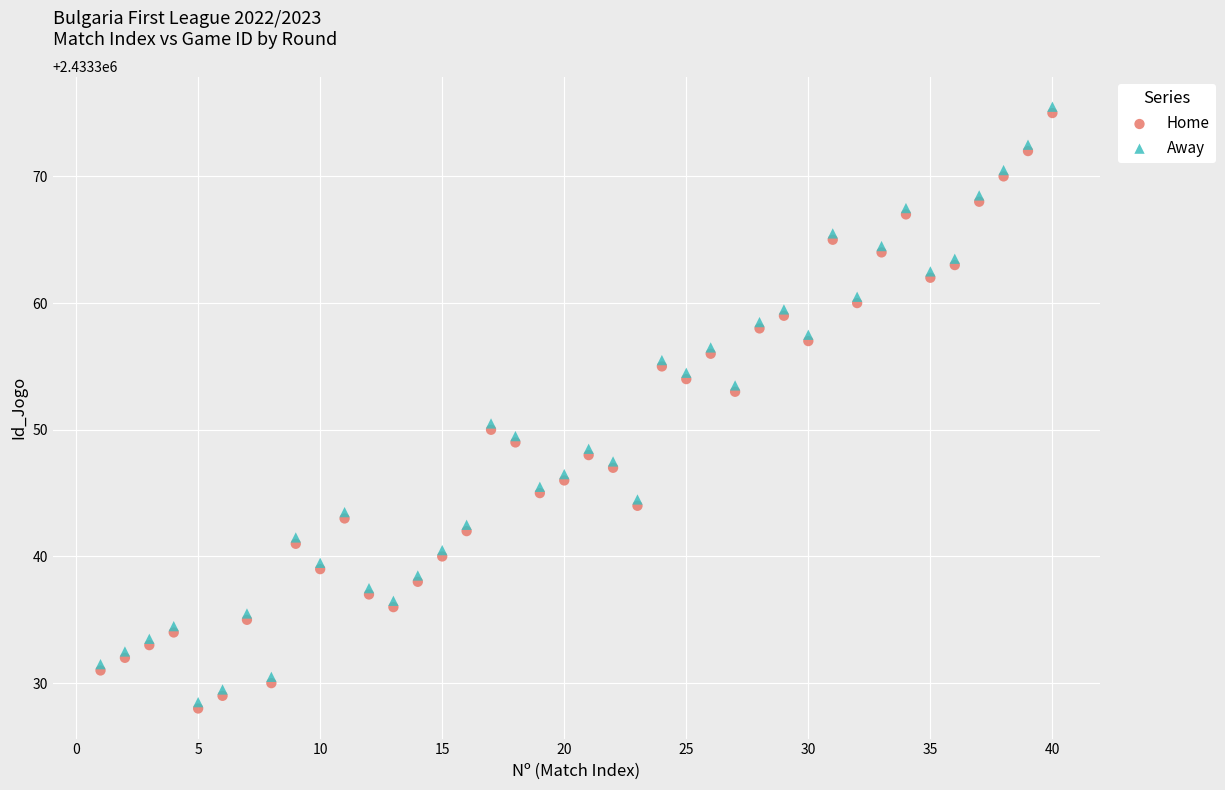

What are all the series names shown in the legend?

Home, Away